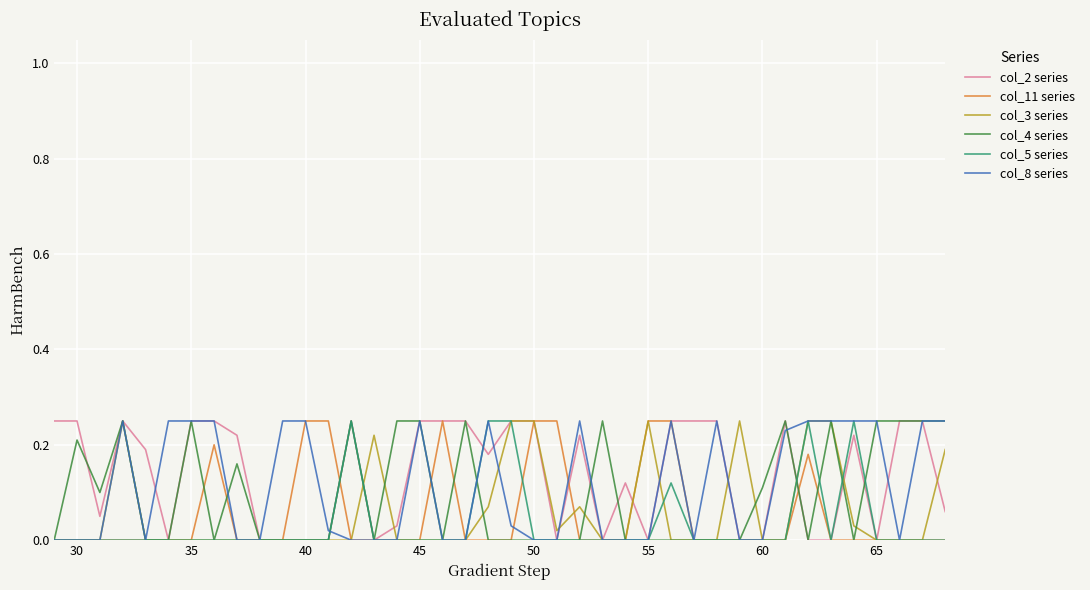

How many lines are shown in the chart?

6